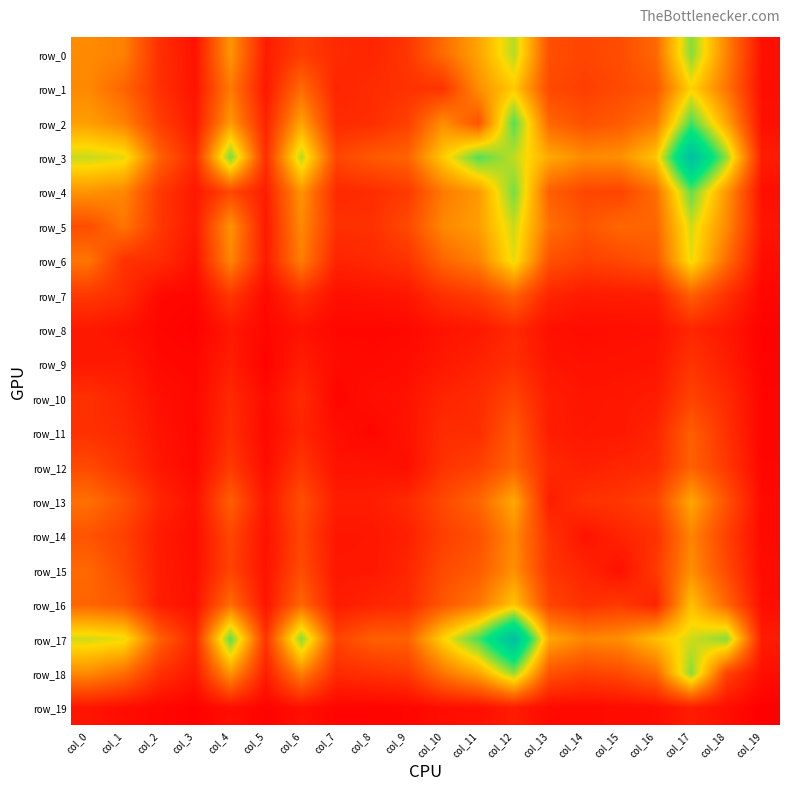

Which series has the largest total across all categories?

row_17